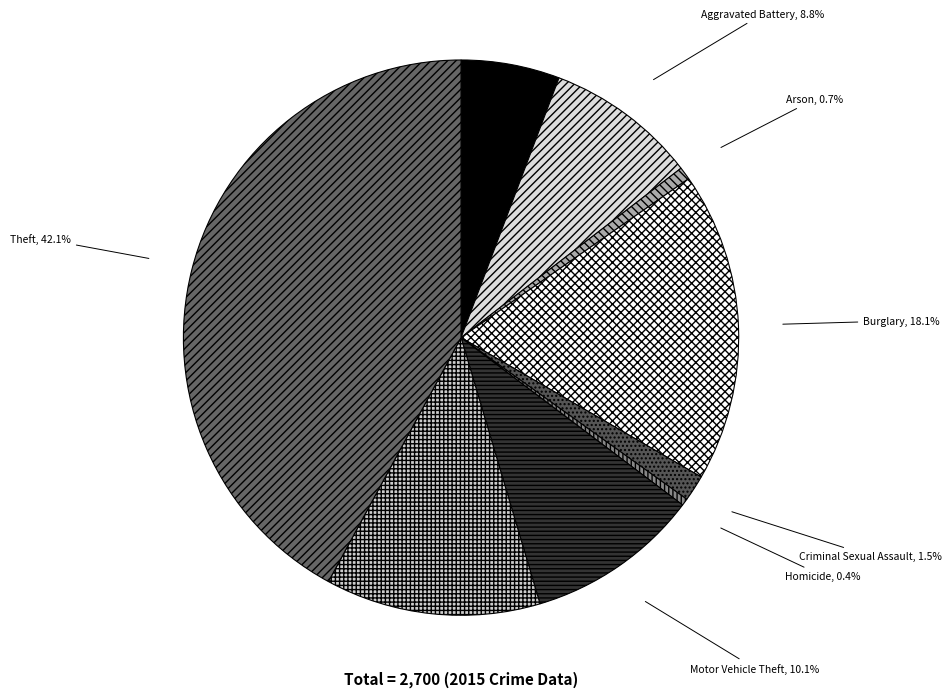

Does Theft account for over 50% of the chart?

No